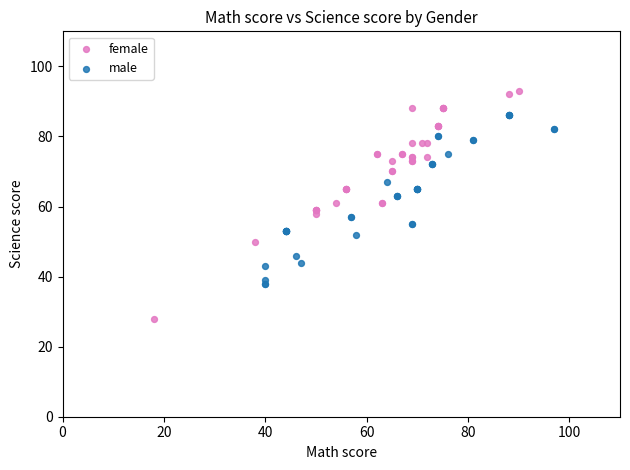

Which series has the largest Y range (max minus min)?

female